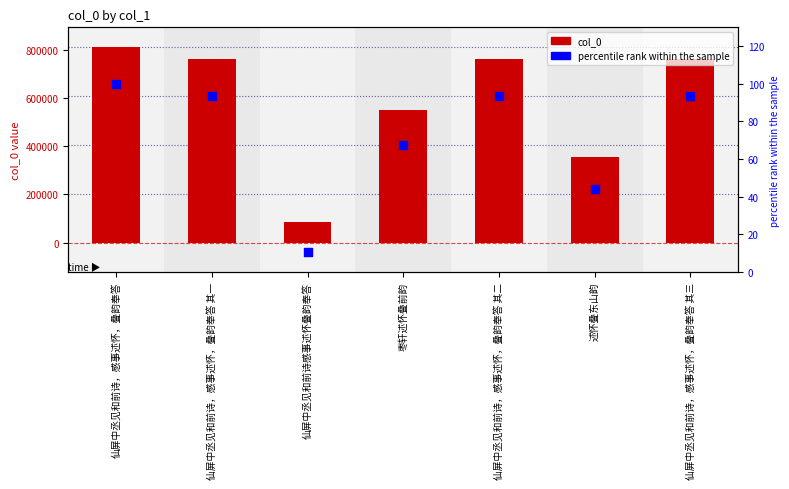

Which series reaches the minimum Y coordinate?

percentile rank